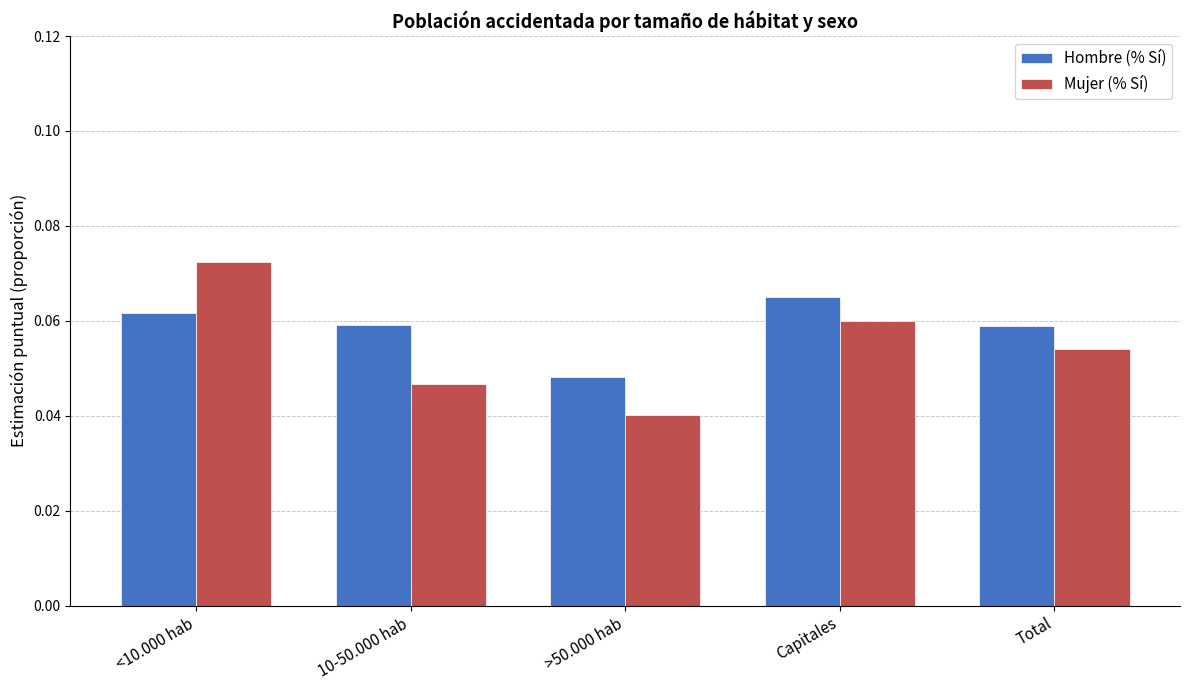

Which series has the widest spread of values?

Mujer (% Sí)